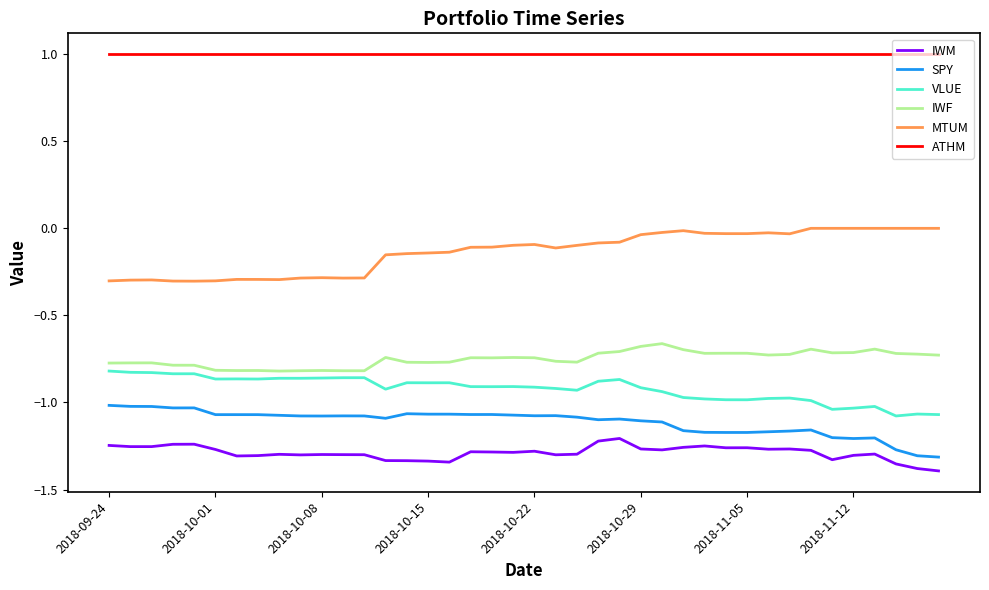

Which series has the largest total across all categories?

ATHM